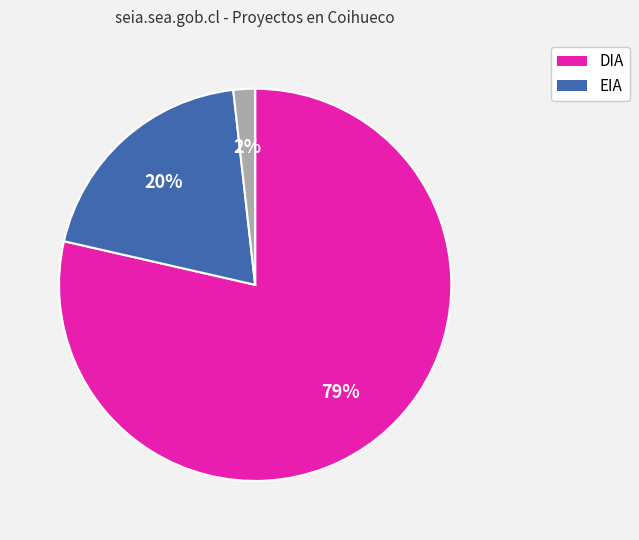

To the nearest percent, what is the average slice percentage?

33%